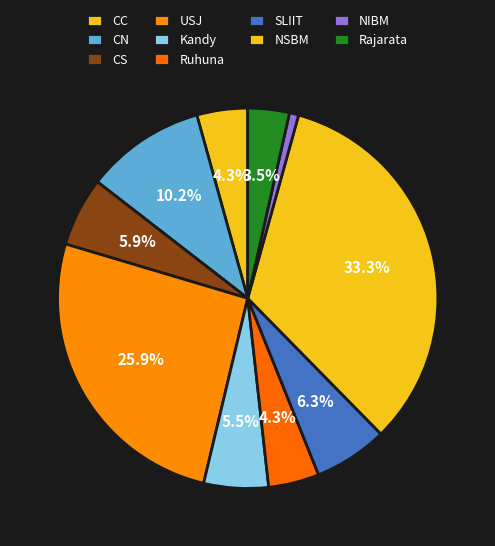

To the nearest percent, what portion does Rajarata represent?

4%